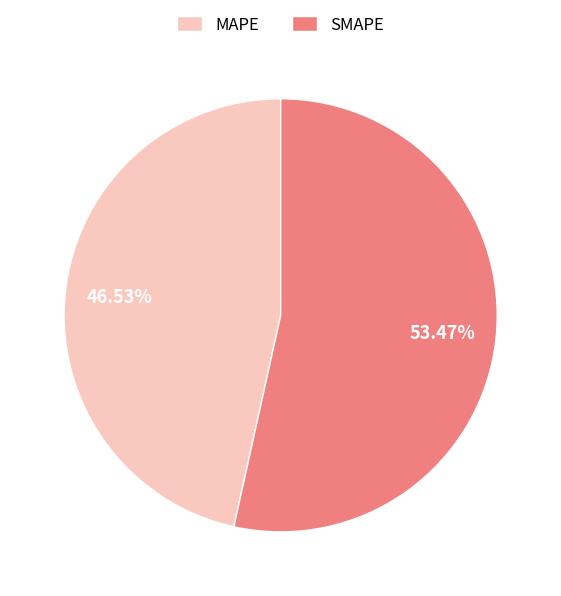

Which slice is the smallest?

MAPE